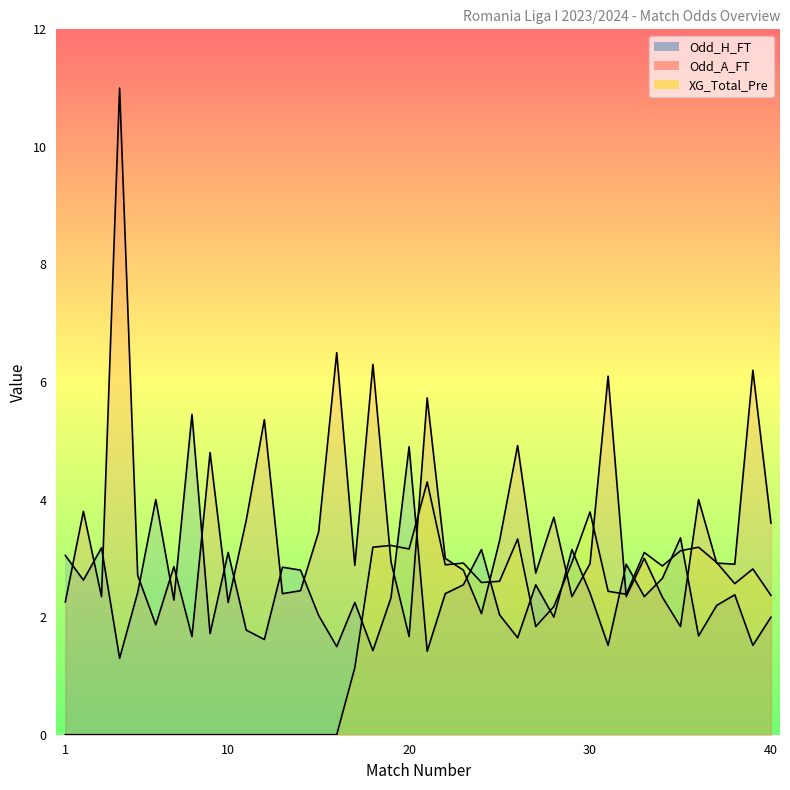

At which category does Odd_A_FT reach its first local peak?

2